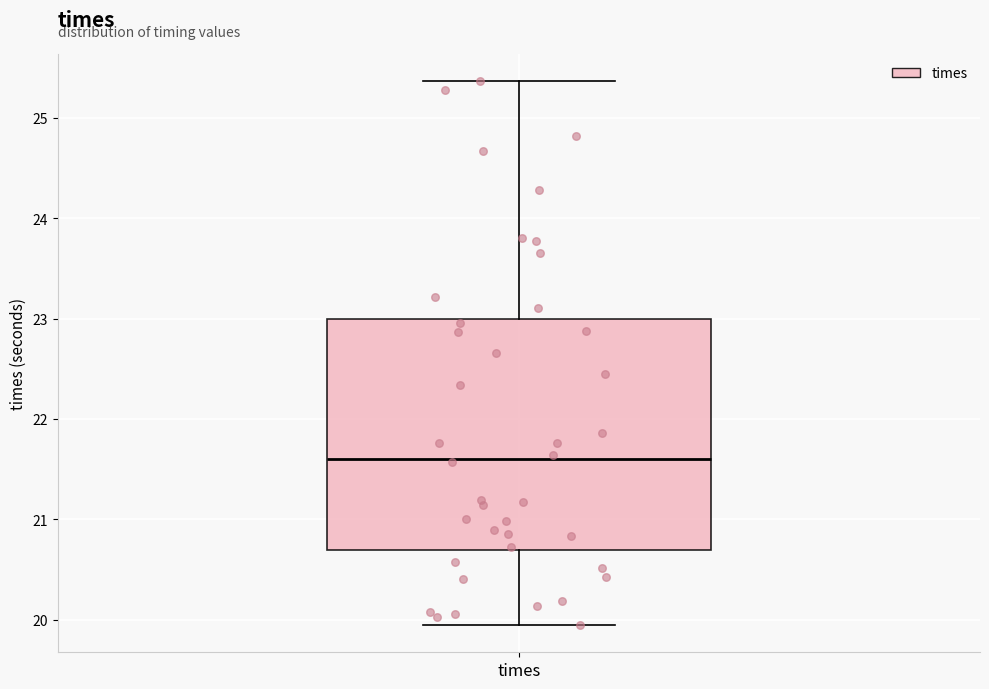

Where does the median line of the box for times sit on the y-axis? The values are not printed on the chart, so give them approximately, as read against the axis.

21.6